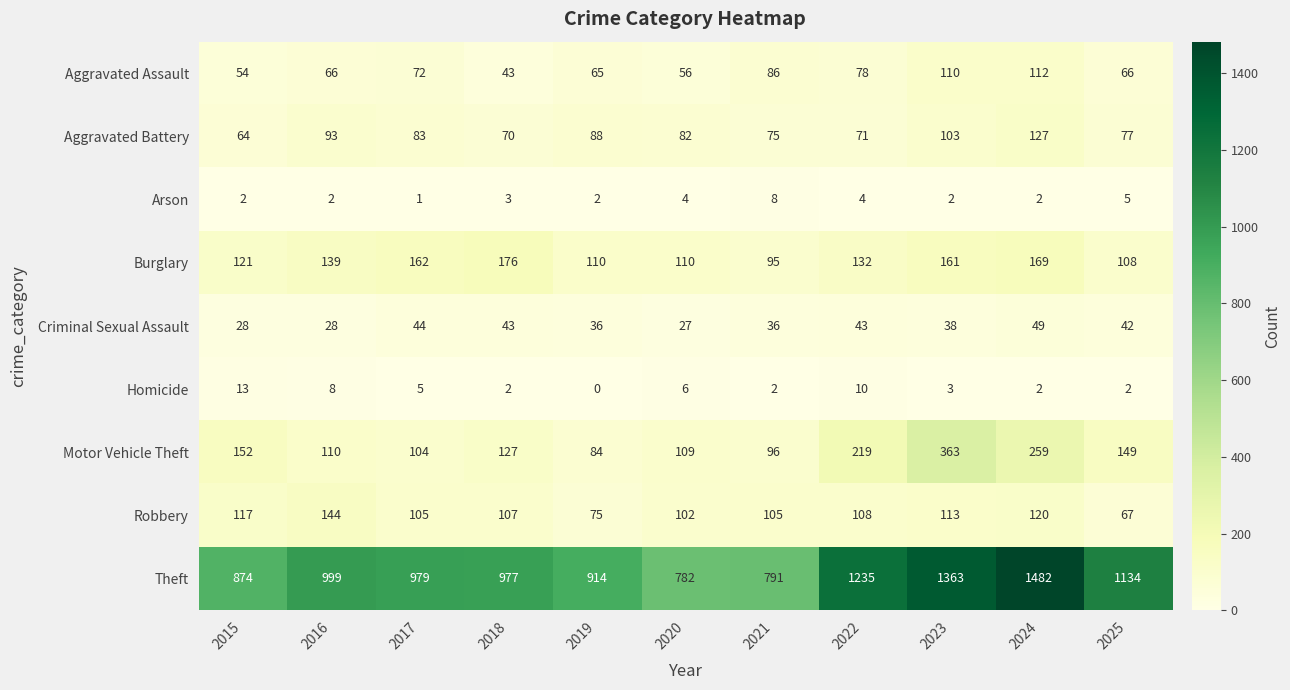

Between 2017 and 2024, which series saw the biggest shift?

Theft